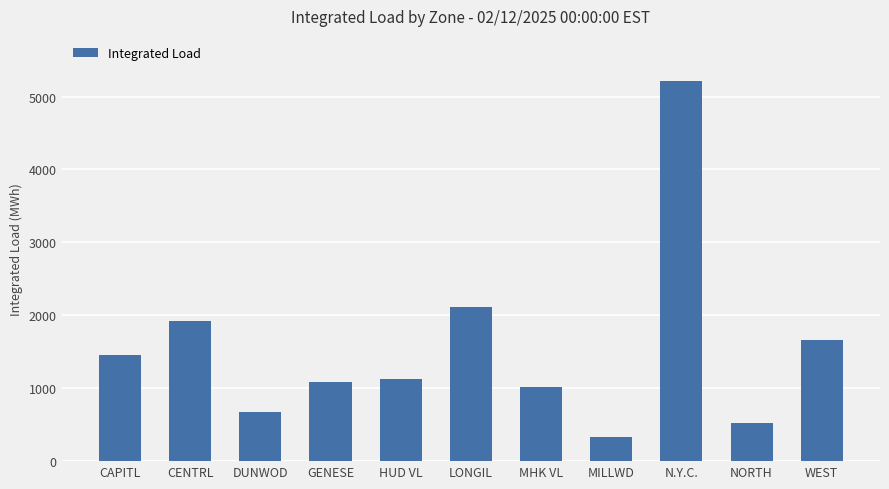

What is the difference between the maximum and minimum values?

4878.7